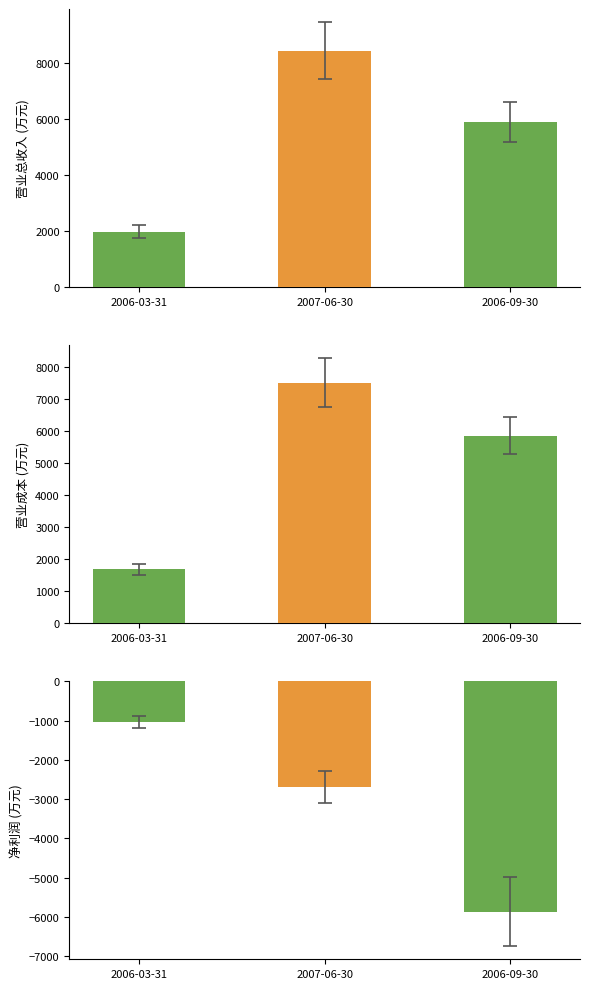

At 2006-03-31, list the series in order from smallest to largest.

净利润, 营业成本, 营业总收入